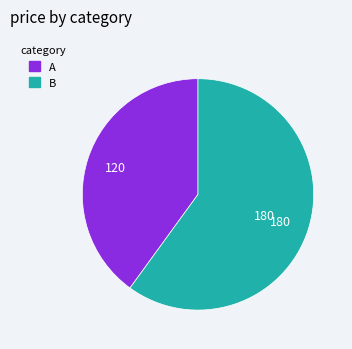

Which slice is the smallest?

A